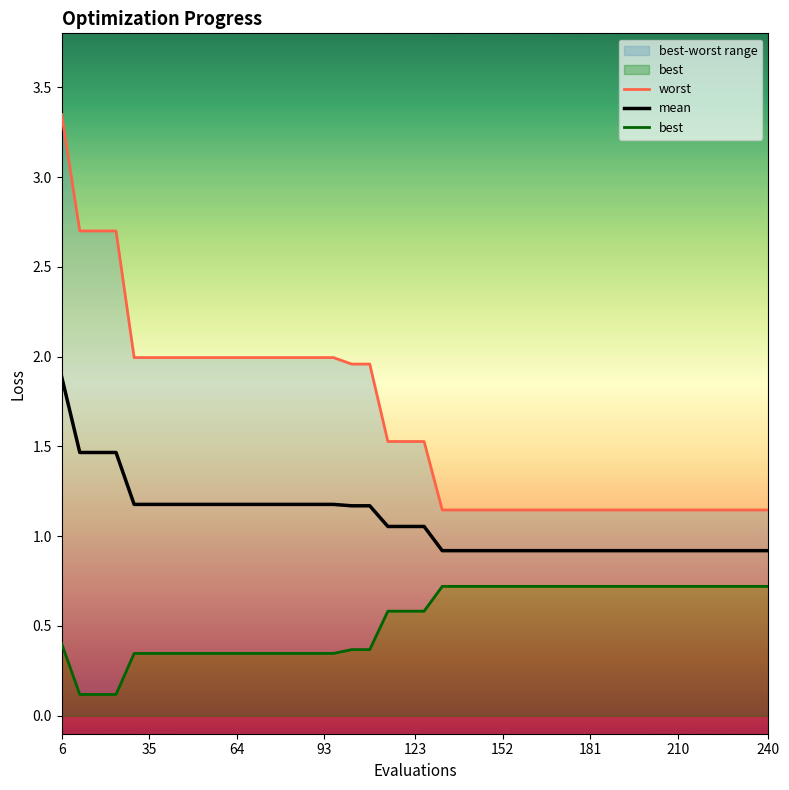

Which label corresponds to the largest value in the chart?

6